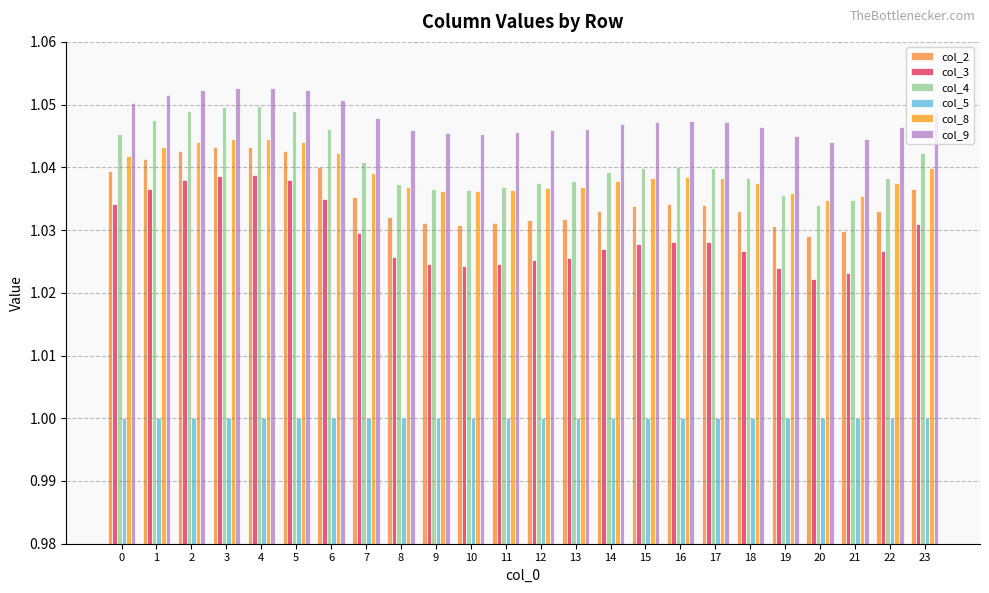

Which series has the largest total across all categories?

col_9